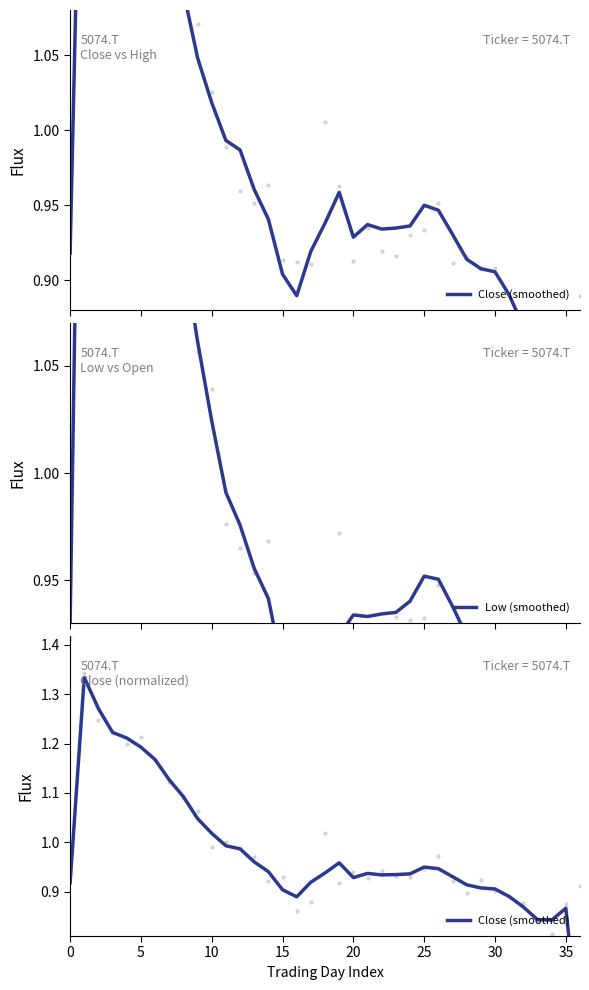

Which series contains the lowest Y value?

Low (smoothed)